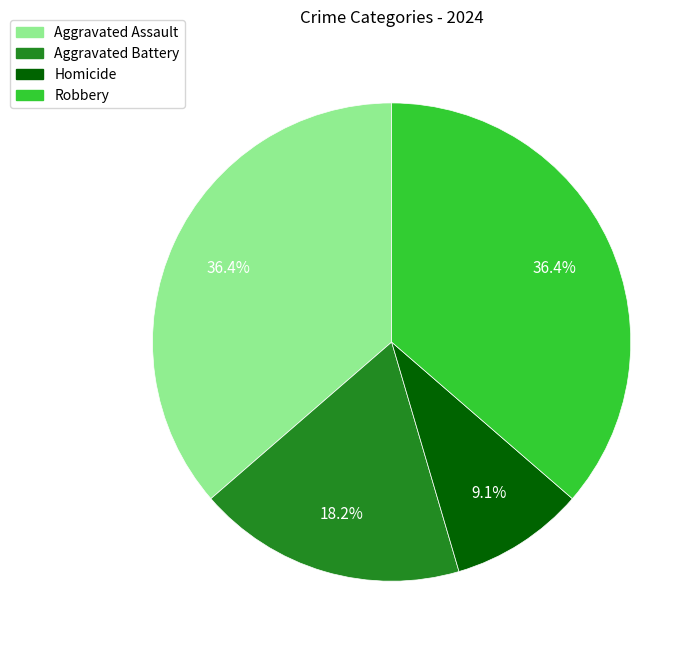

What is the total percentage of Aggravated Assault and Homicide?

45.5%